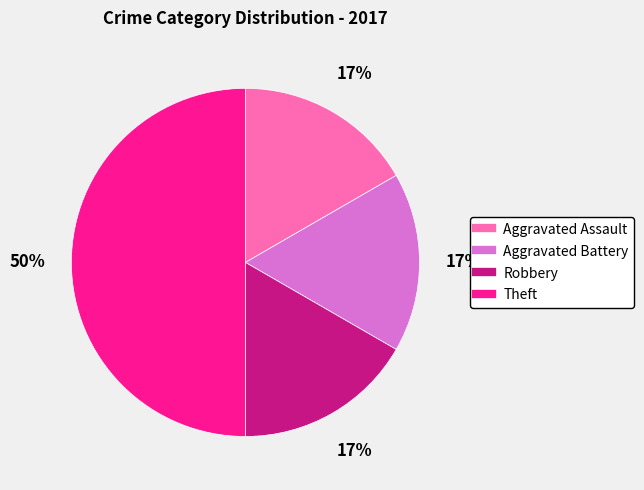

True or false: Theft accounts for 50% of the total.

True